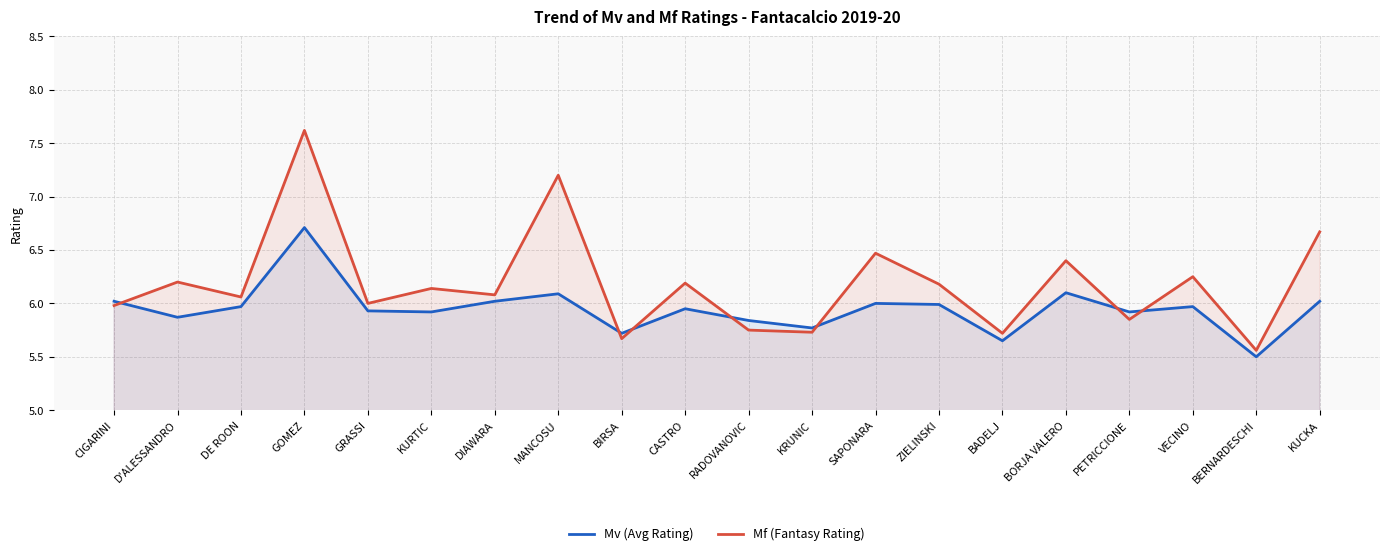

Does the chart display data point markers on the line(s)?

No